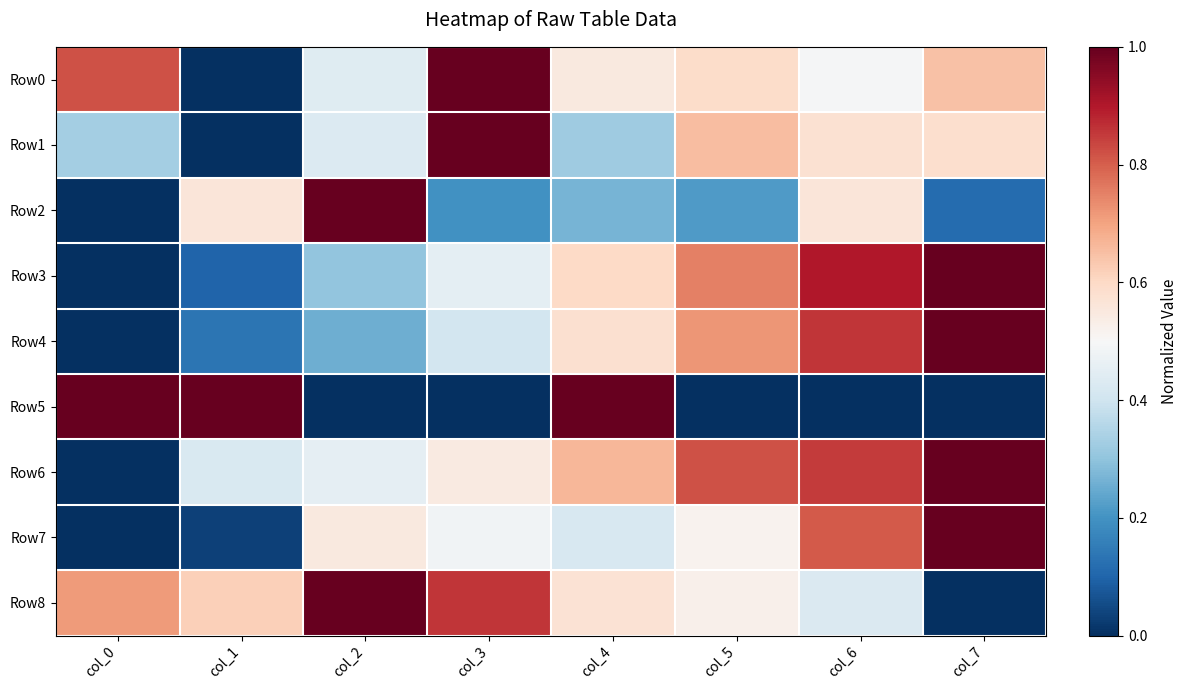

At how many categories does at least one series exceed 0?

8